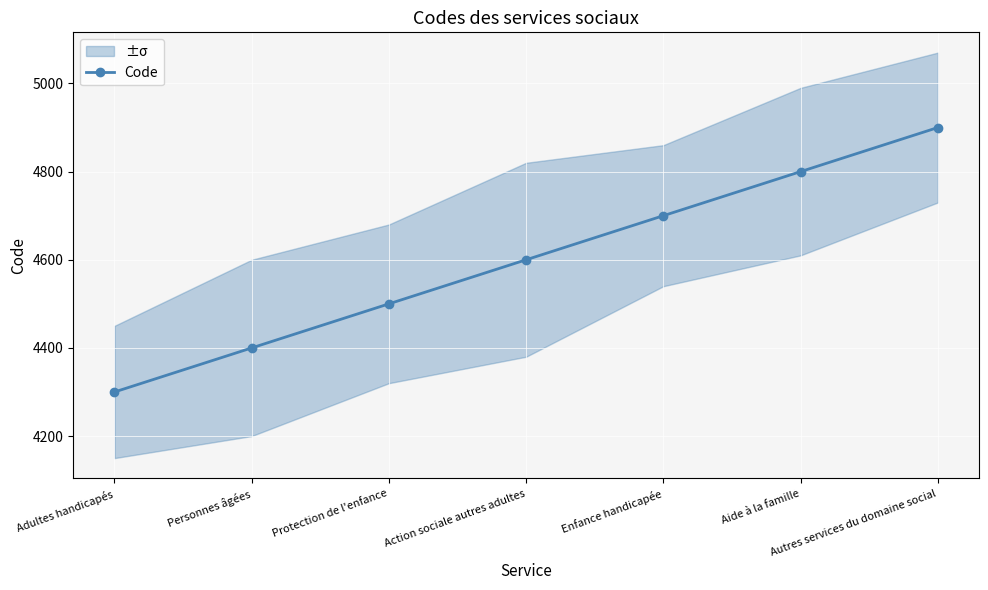

What is the sum of the values at Aide à la famille and Enfance handicapée?

9500